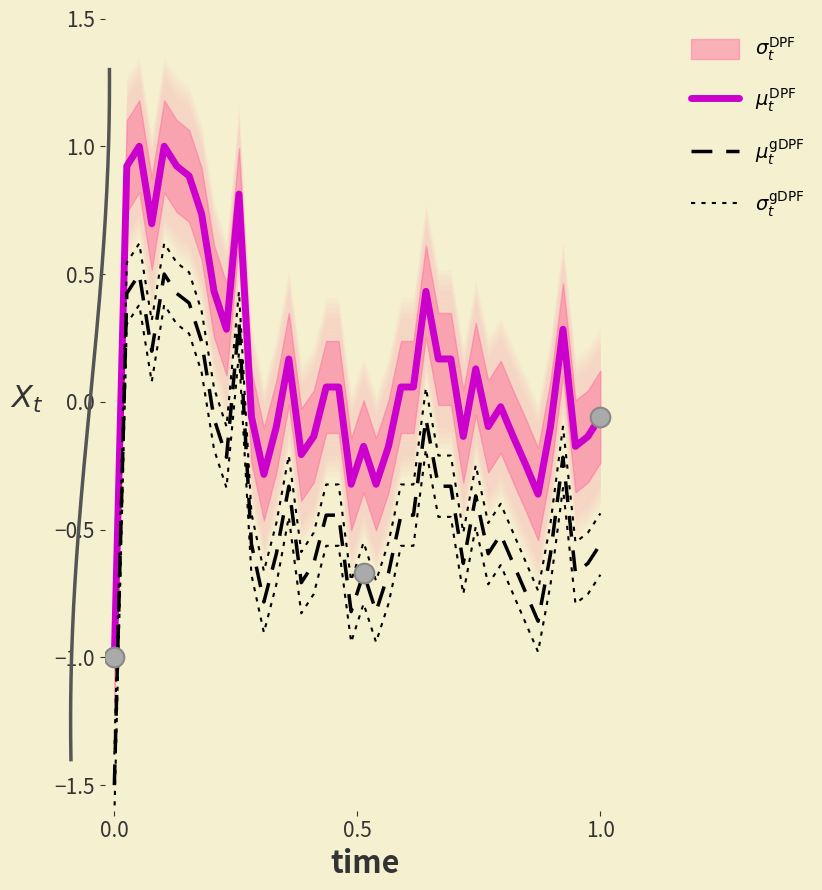

Is the value of $\mu_t^\mathrm{DPF}$ at 8 greater than the value of $\sigma_t^\mathrm{gDPF}$ at 25?

Yes